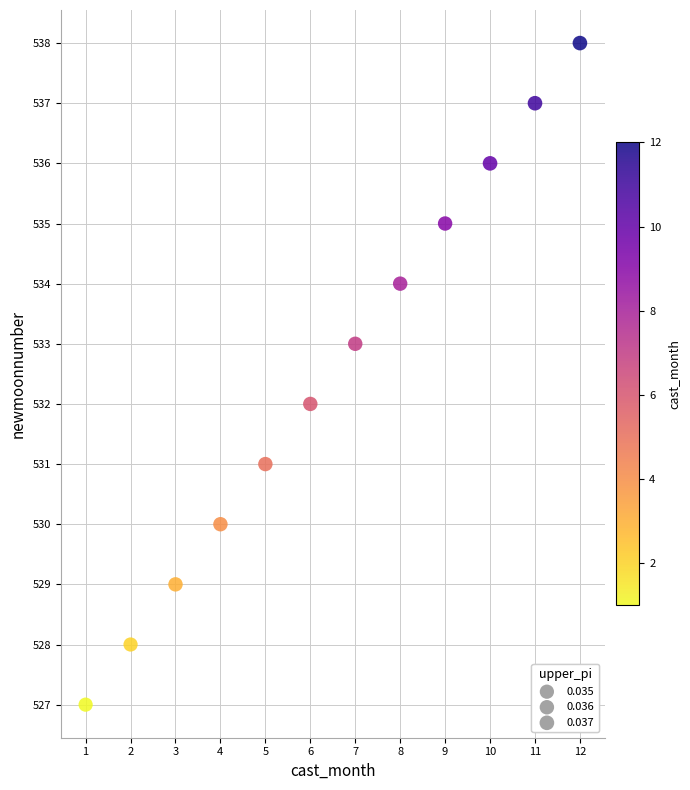

What is the range of Y values (max minus min)?

11